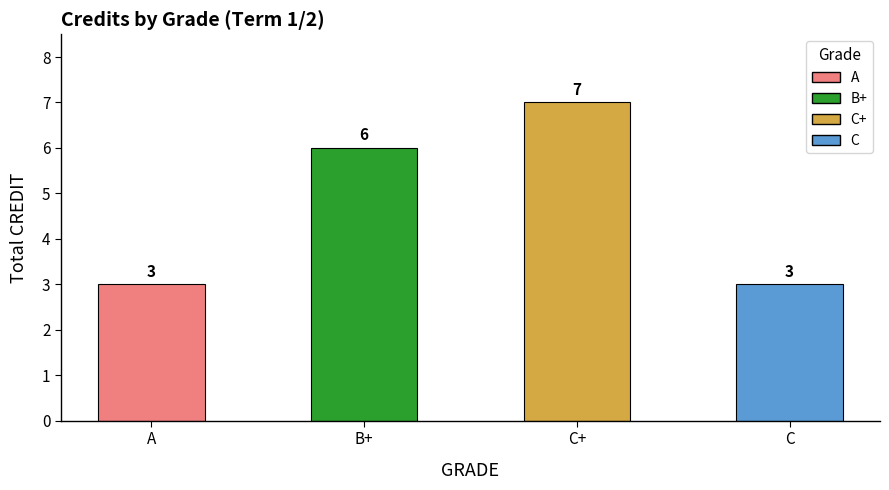

Count the values in the range 3 to 7.

4